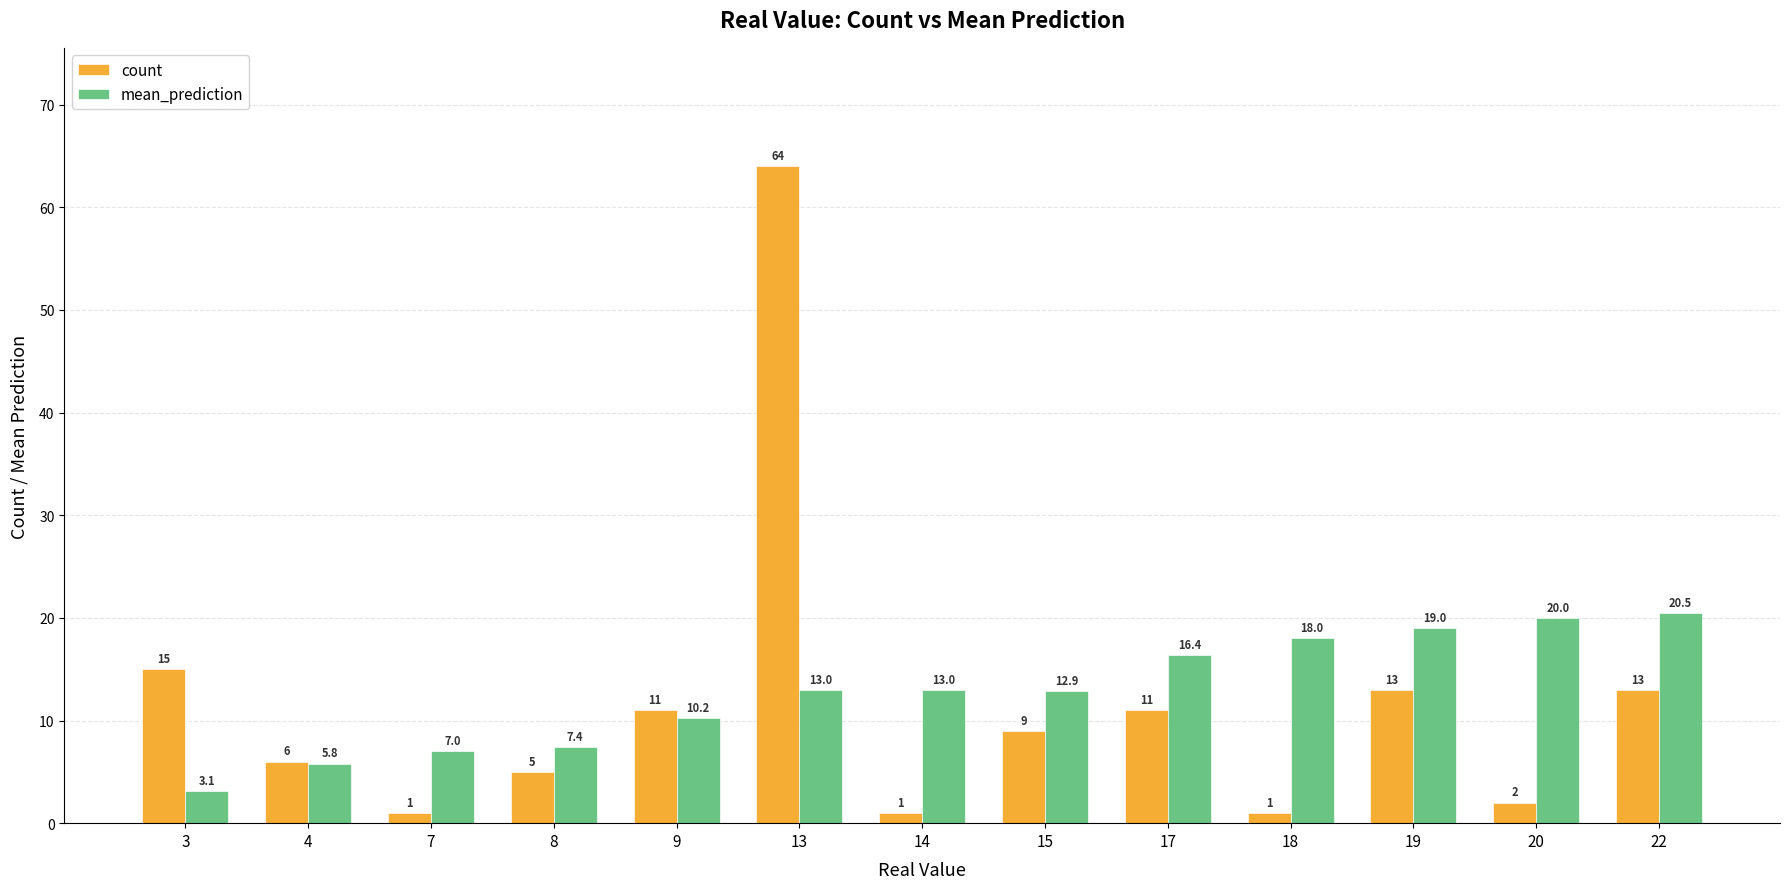

Which series has the largest range (max minus min)?

count